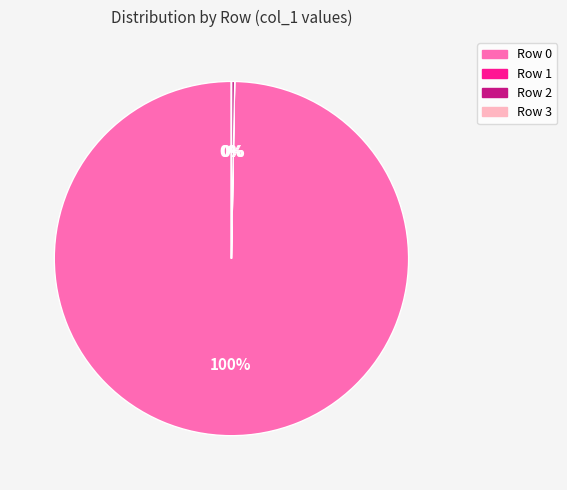

Is there any slice that represents more than half of the pie?

Yes